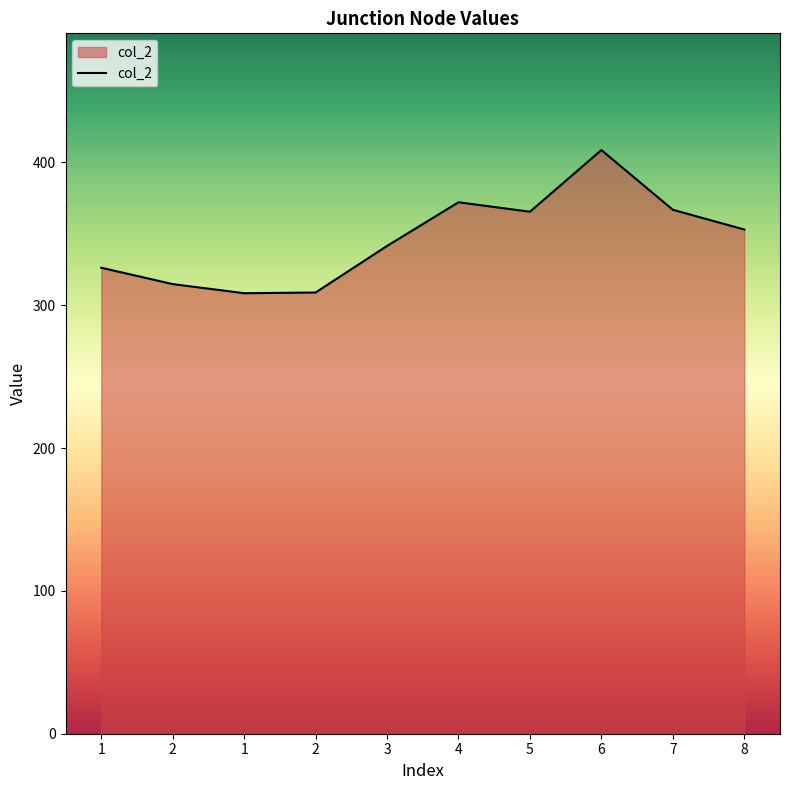

What is the greatest value displayed?

408.6